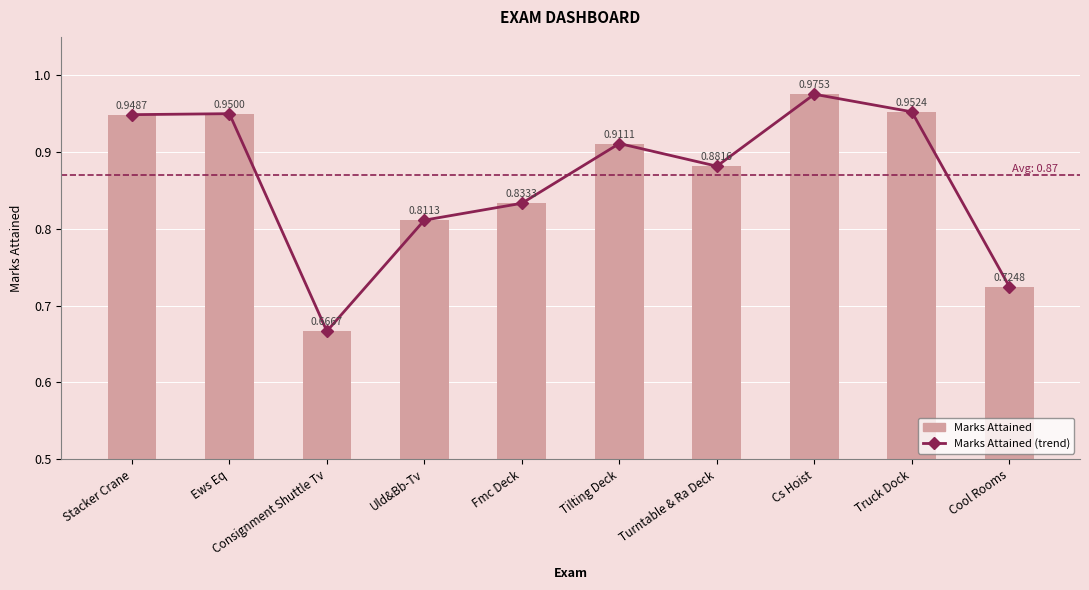

What is the change in value from Consignment Shuttle Tv to Turntable & Ra Deck?

+0.2